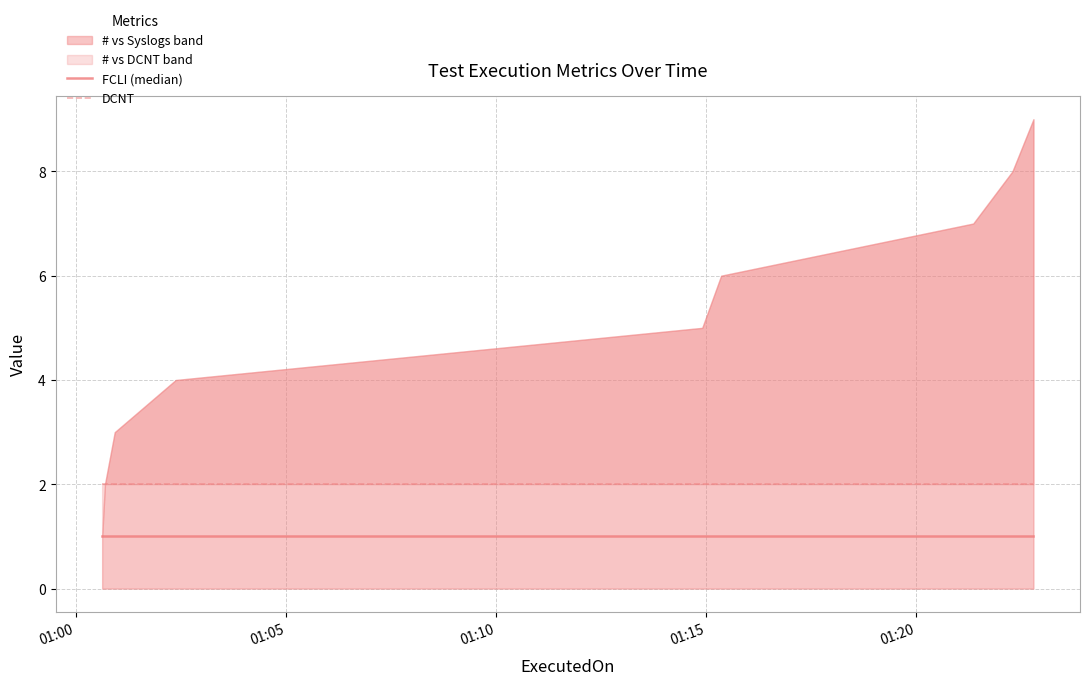

The value of FCLI (median) at 01:20 is 1. True or false?

True